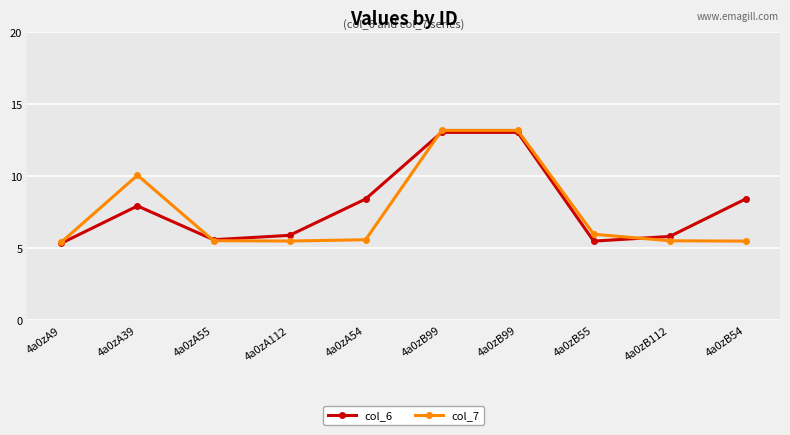

What is the approximate value of col_6 at 4a0zA54?

8.4